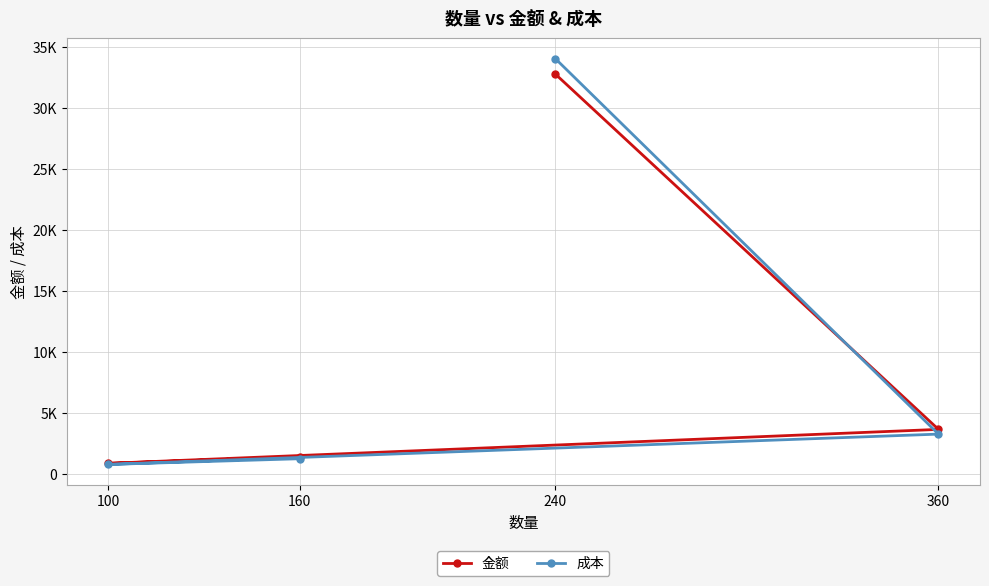

The value of 成本 at 100 is 815.8. True or false?

True